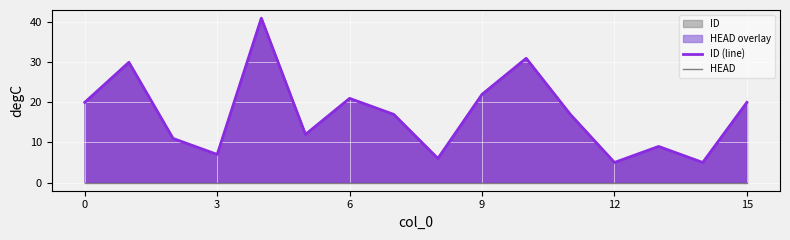

What is the average value of the ID (line) series?

17